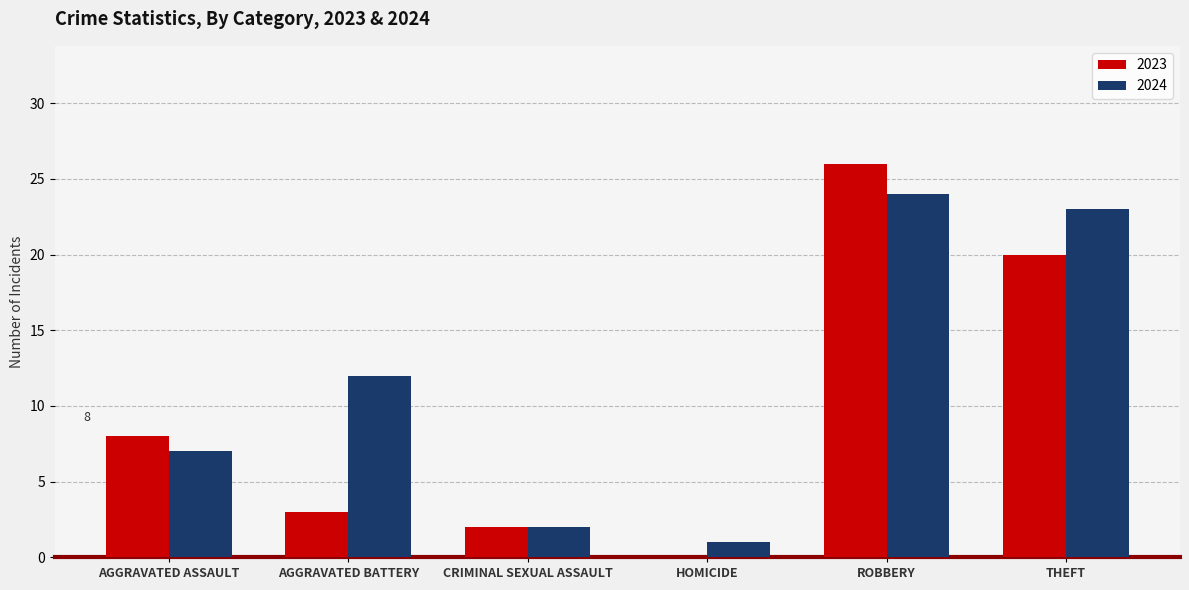

What is the sum of all 2023 values?

59